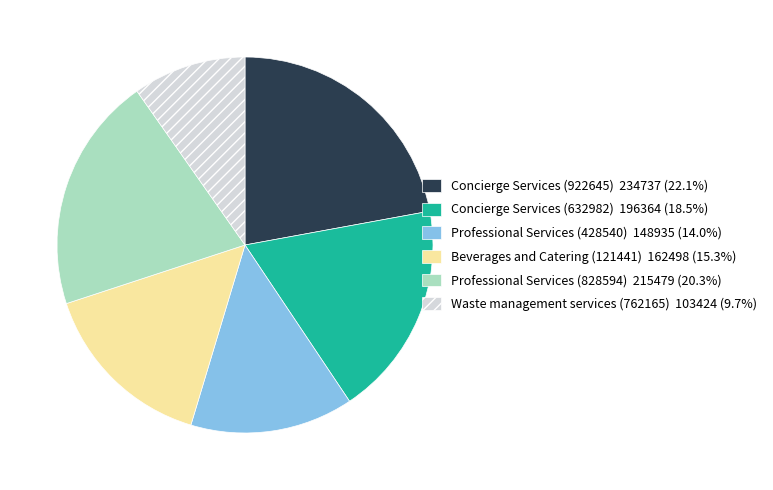

What is the largest slice in the pie chart?

Concierge Services (922645)